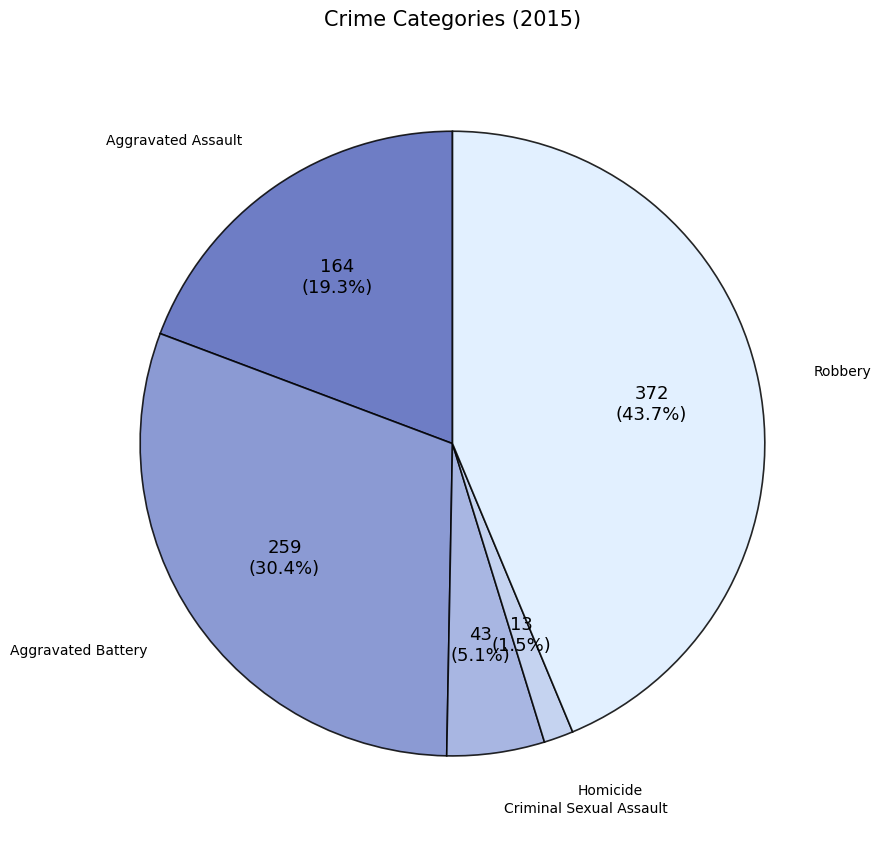

Does any single category account for the majority?

No